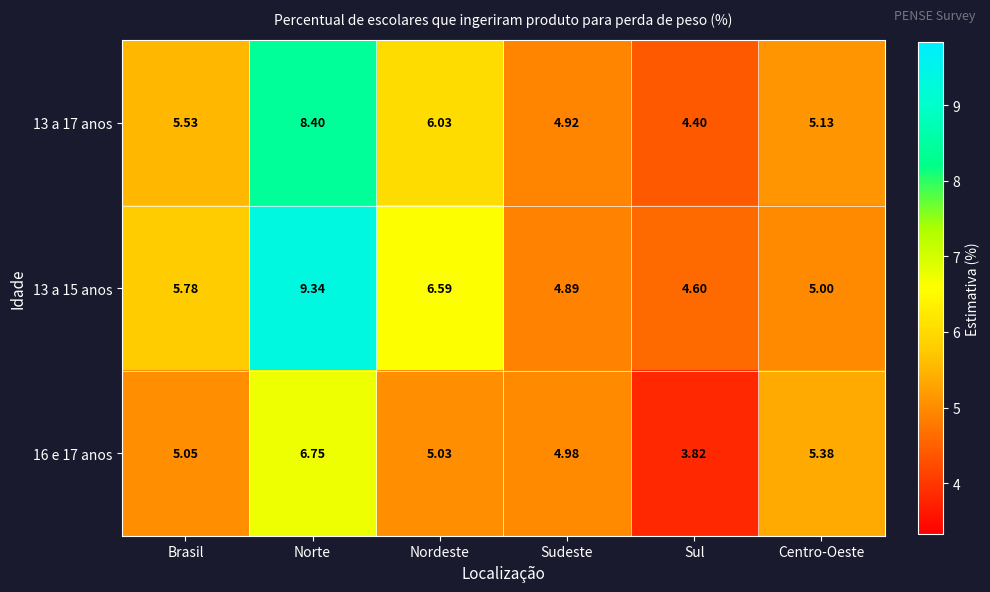

Which series has the largest range (max minus min)?

13 a 15 anos